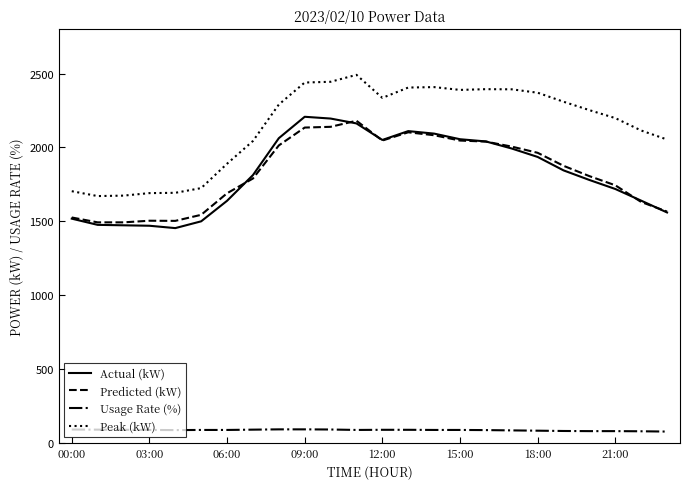

True or false: Peak (kW) has more than 1 interior local peaks.

True